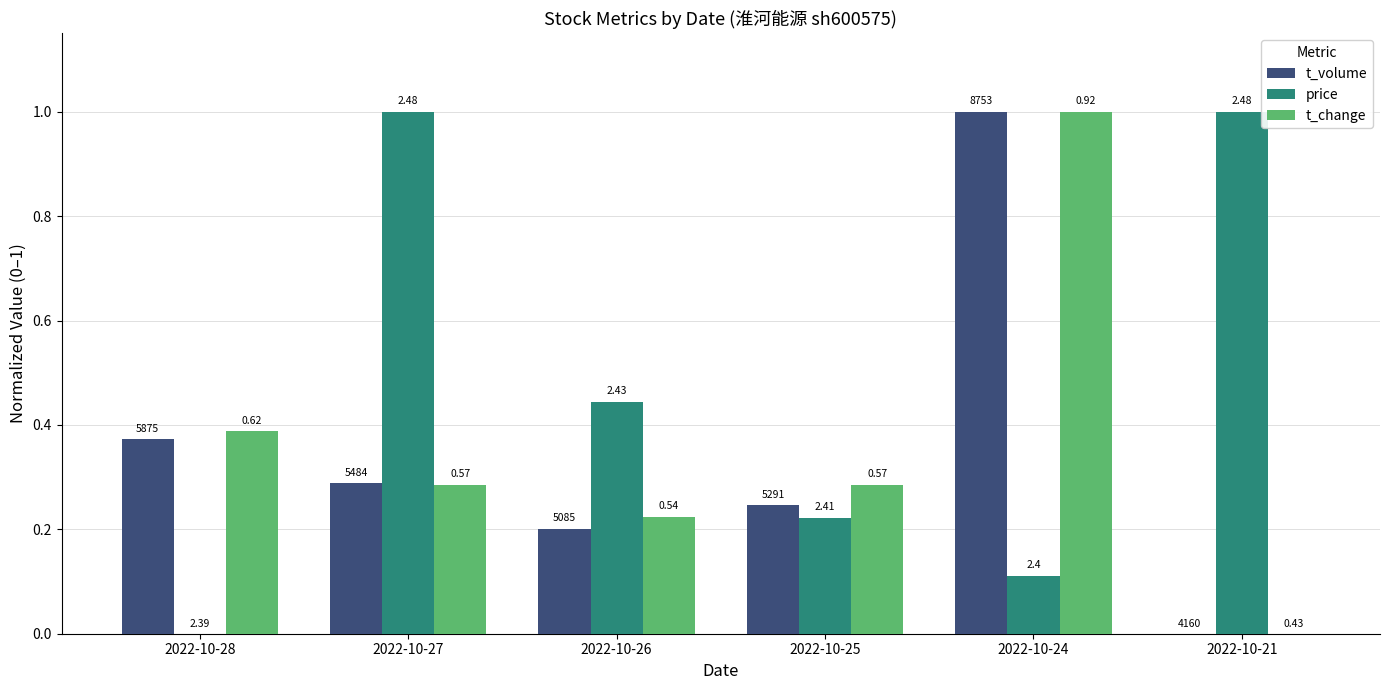

Does the chart contain stacked bars?

No